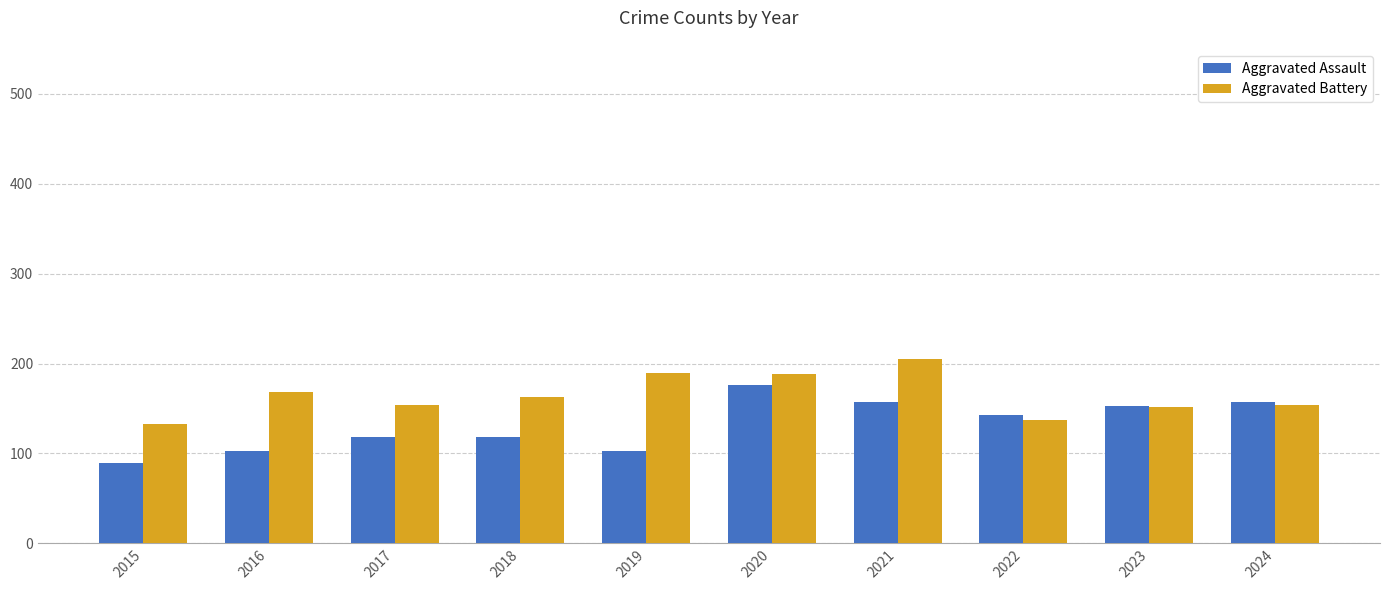

What is the value of the Aggravated Assault bar at the 2nd from the left?

103